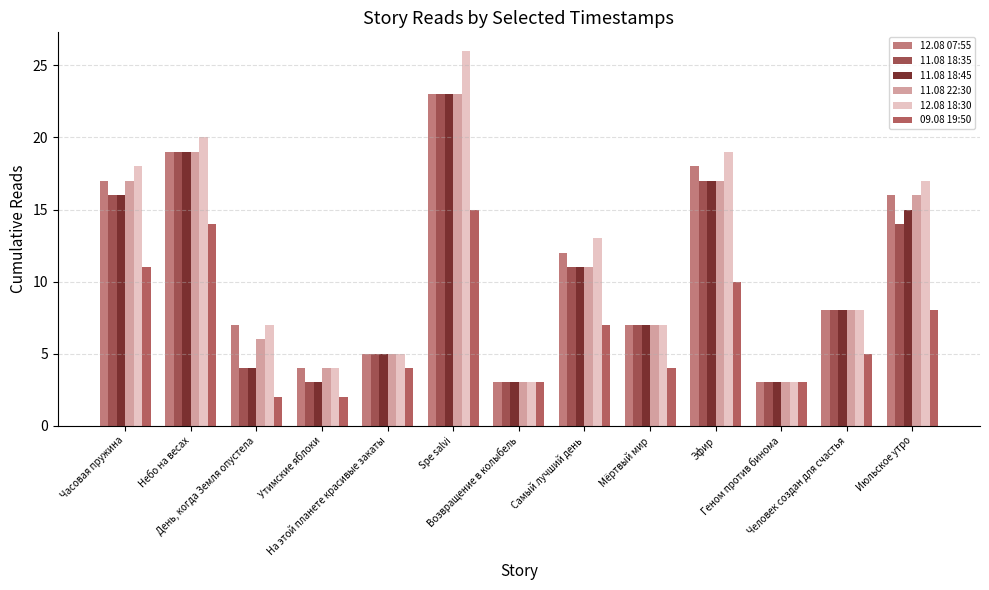

What is the sum of the 09.08 19:50 values at Июльское утро and День, когда Земля опустела?

10